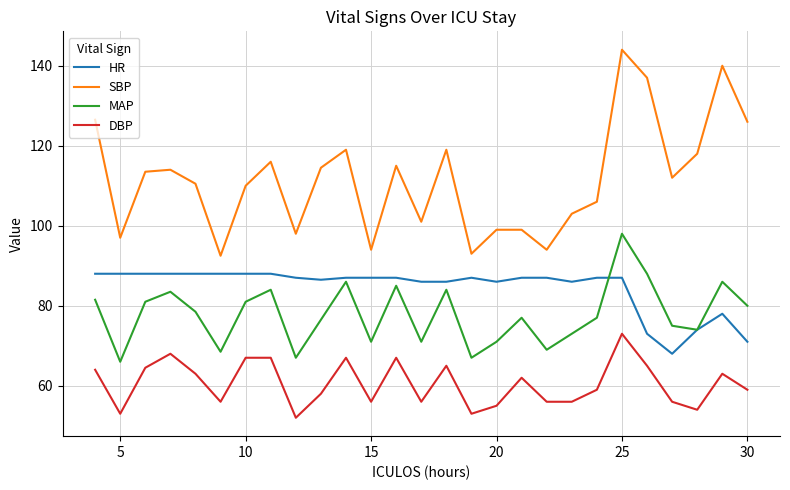

Which series has the largest range (max minus min)?

SBP